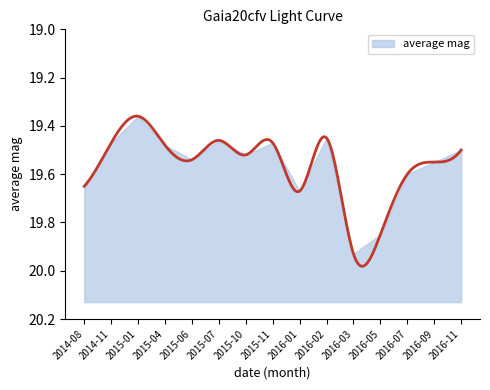

How many points are higher than both their immediate neighbors (excluding endpoints)?

4